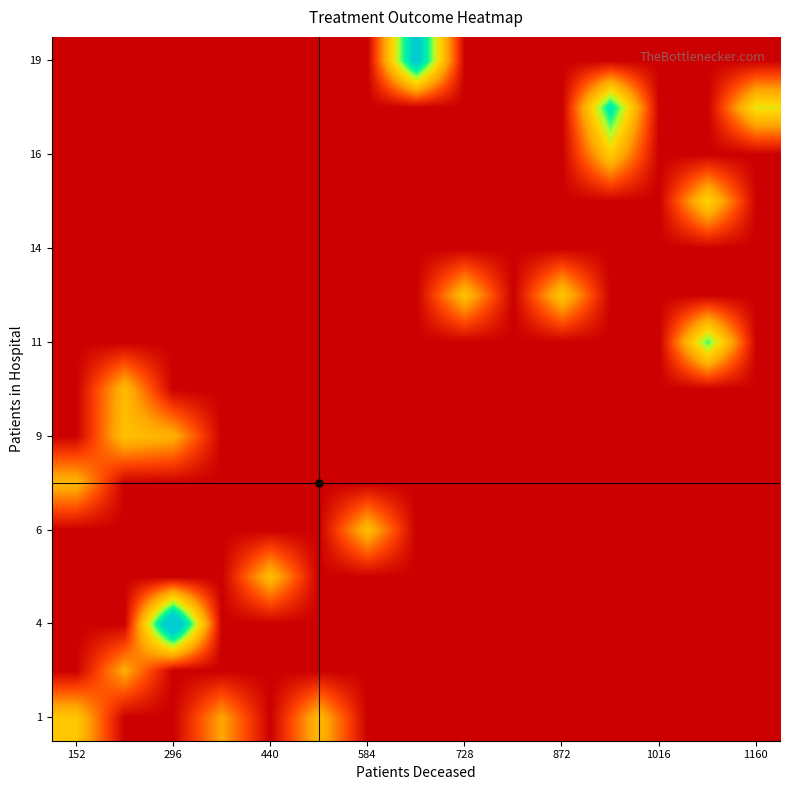

How many data points does each series have?

15